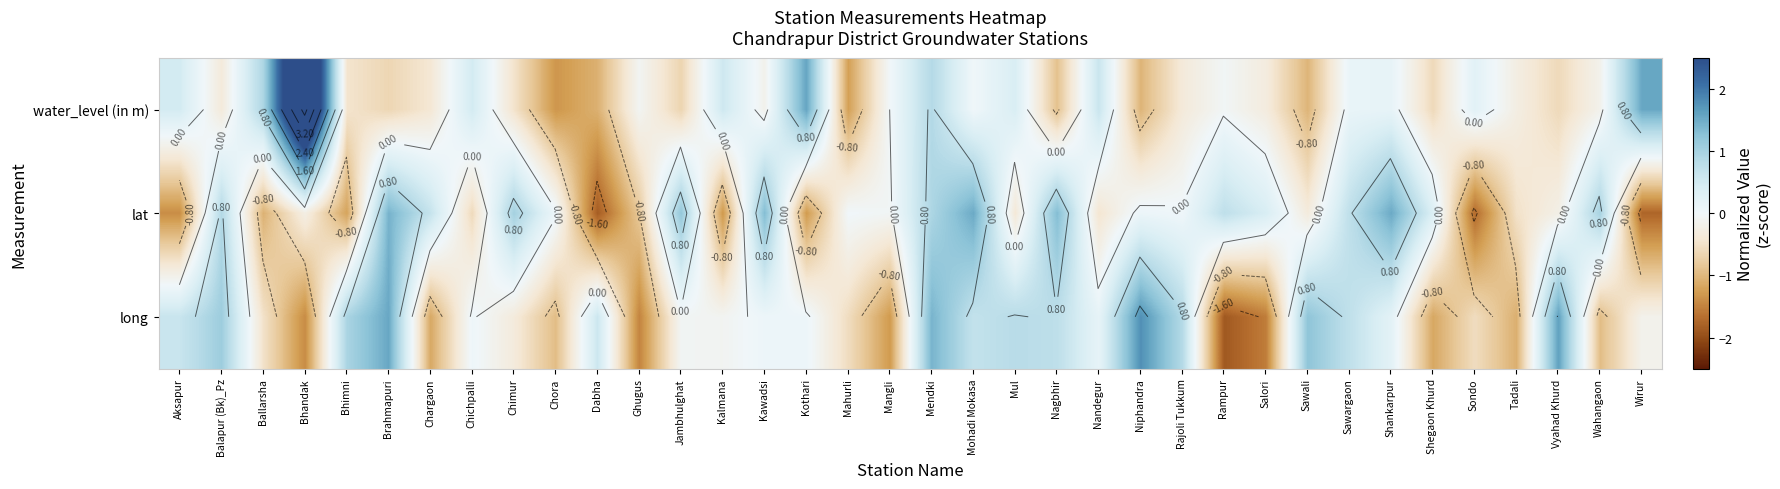

The value of water_level (in m) at Rajoli Tukkum is -0.4. True or false?

True